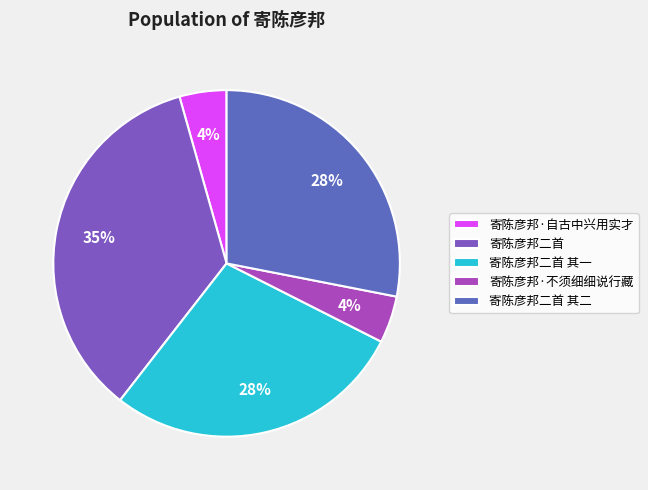

What percentage do 寄陈彦邦二首 其二 and 寄陈彦邦·不须细细说行藏 together represent?

32.5%